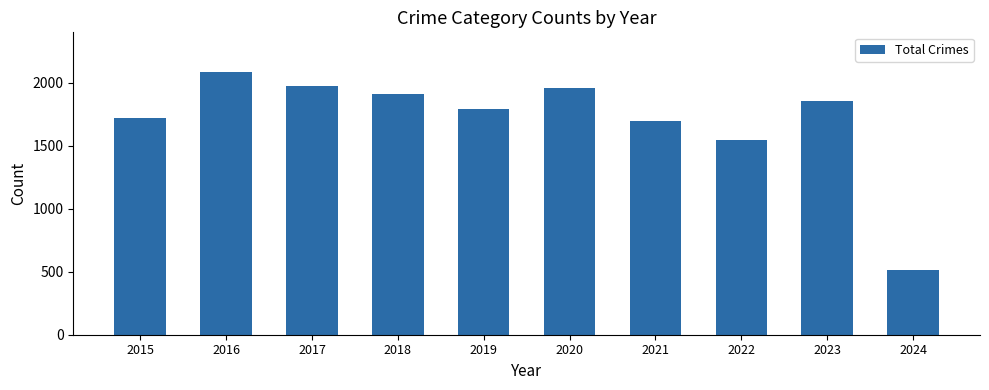

What is the maximum value shown in the chart?

2086